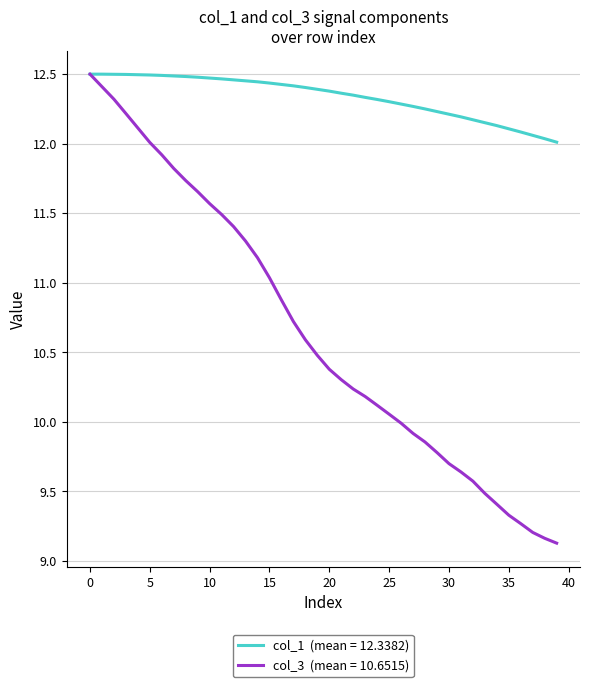

What is the minimum value shown in the chart?

9.1